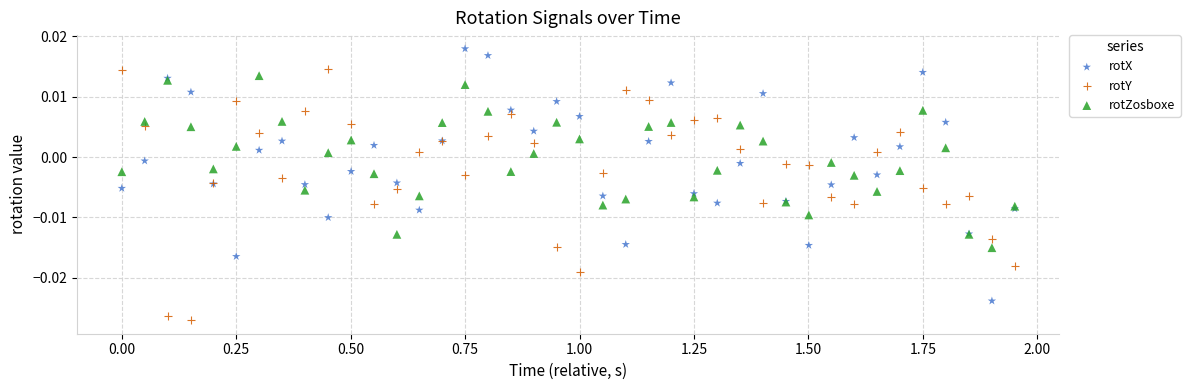

Which series contains the highest Y value?

rotX